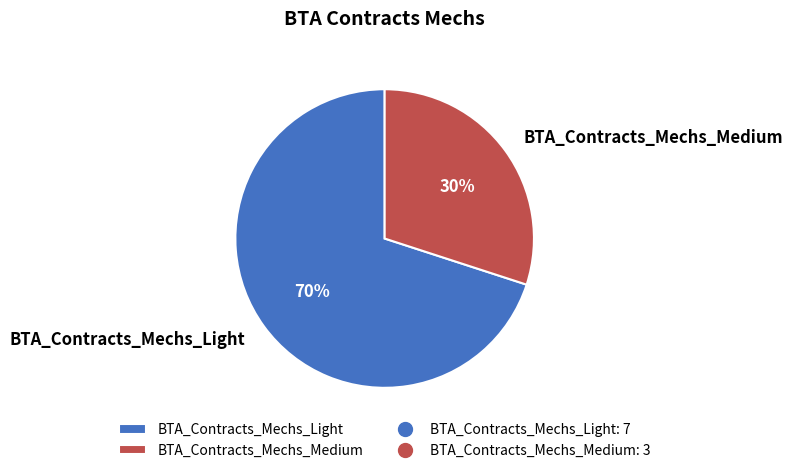

The BTA_Contracts_Mechs_Medium slice represents 30% of the pie. True or false?

True